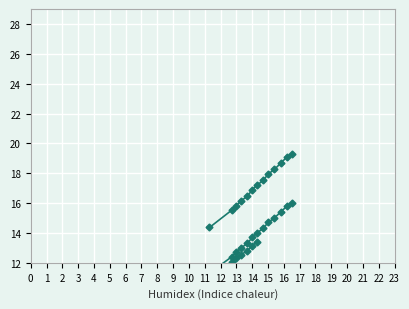

Read the value at 11.

11.0